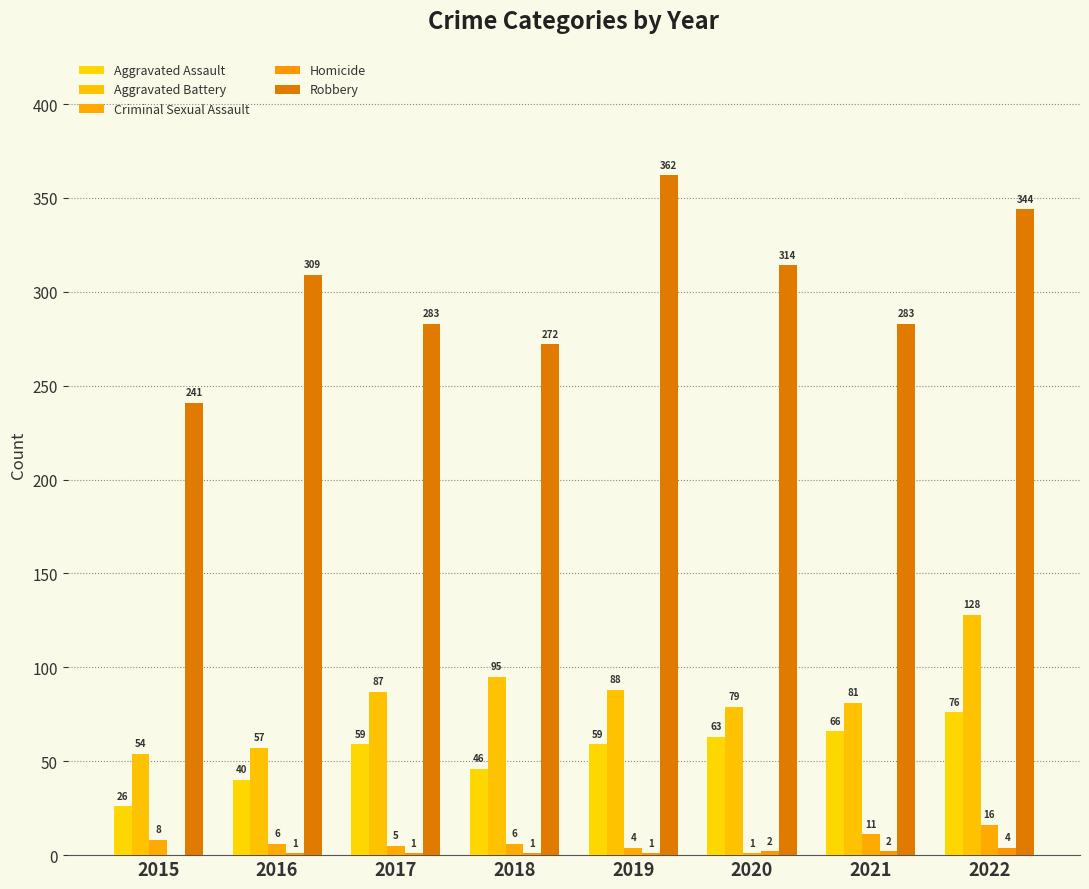

How many categories are shown in the chart?

8